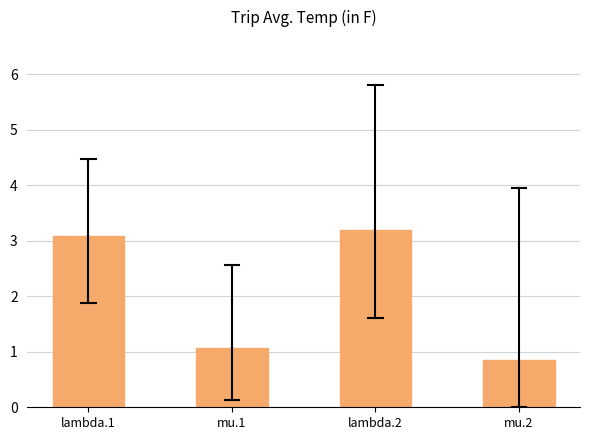

Reading left to right, transcribe all the data shown in this chart.

3.1	1.1	3.2	0.9